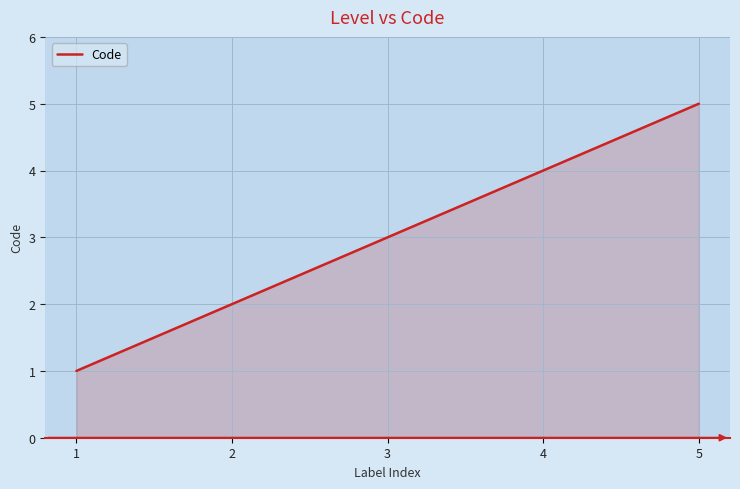

Which has a higher value, 2 or 4?

4